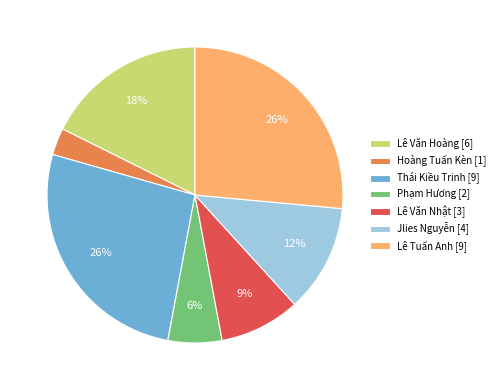

The Lê Văn Nhật [3] slice represents 1% of the pie. True or false?

False